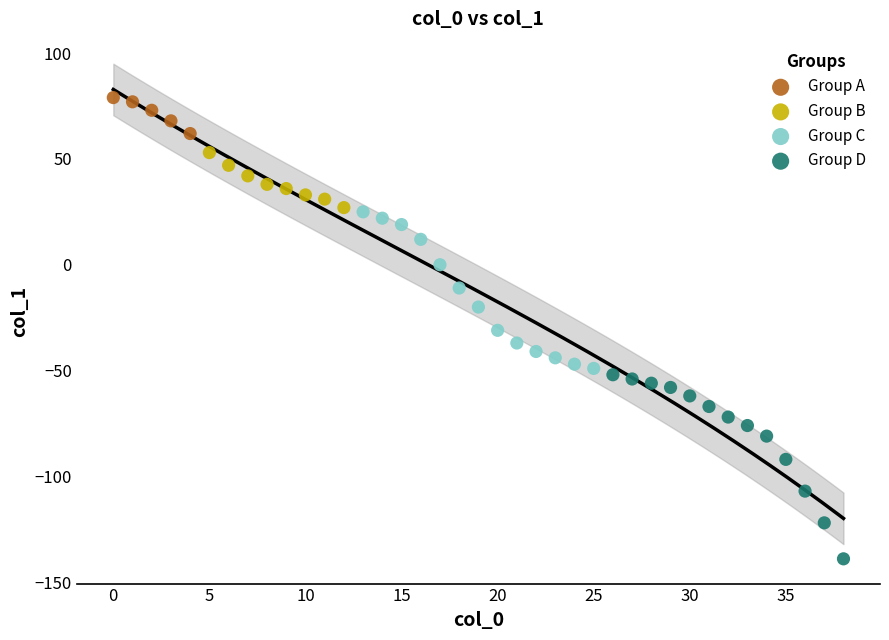

Which series reaches the maximum Y coordinate?

Group A